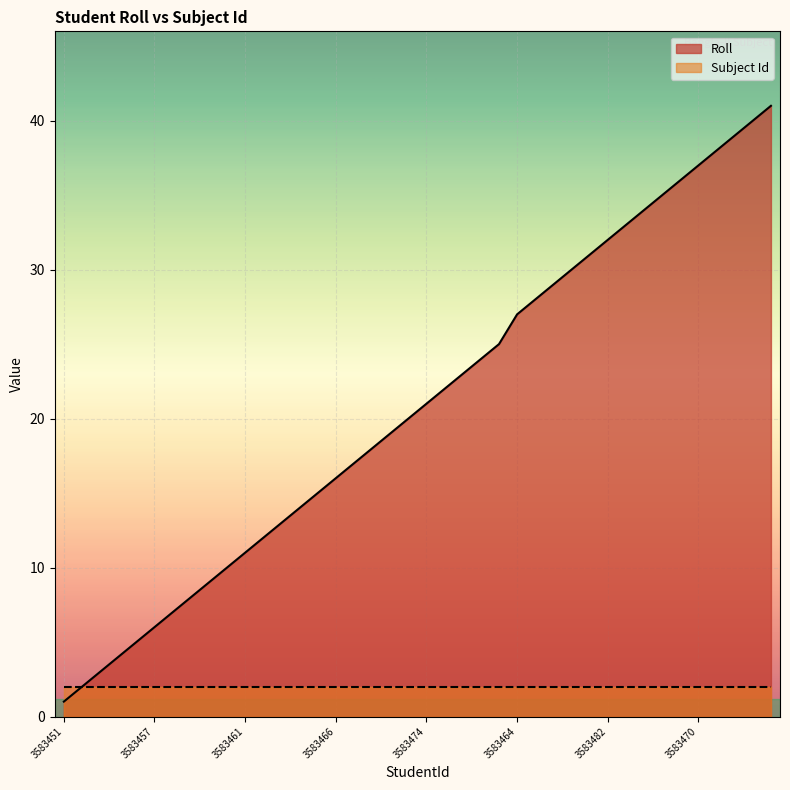

What is the ratio of the value at 3583471 to the value at 3583480?

0.6